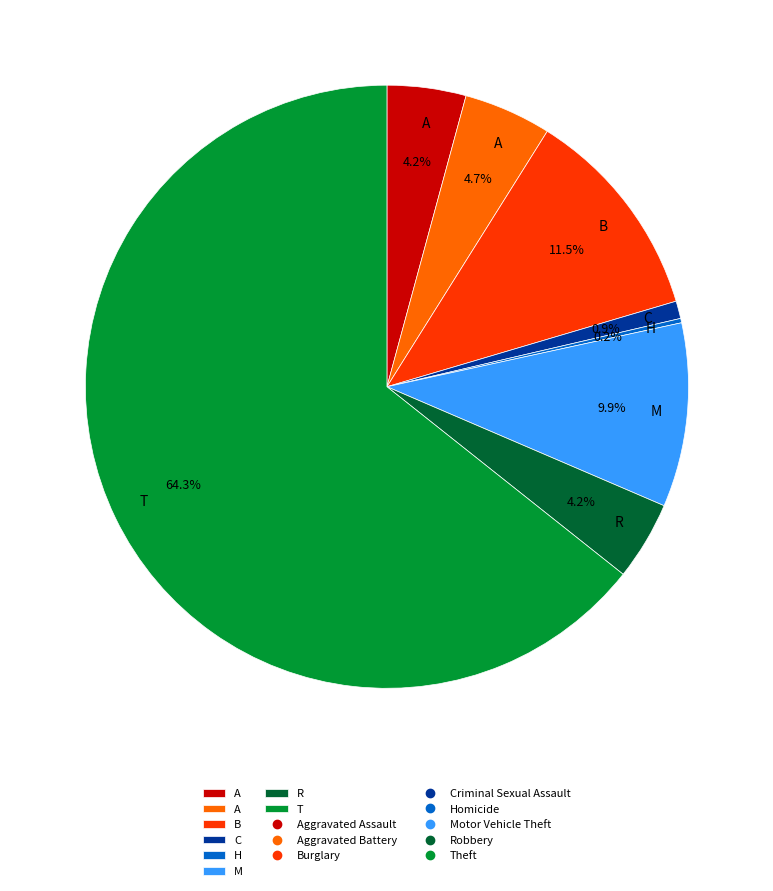

Is there a majority slice in this chart?

Yes